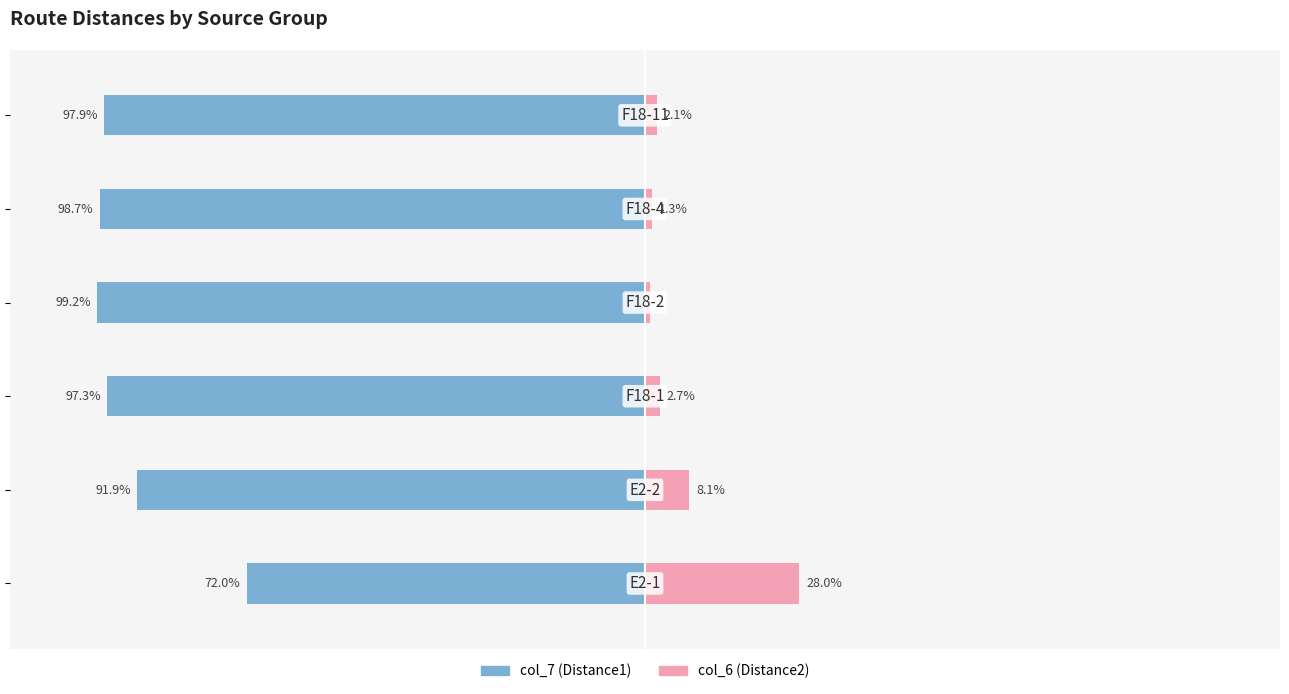

True or false: col_6 (Distance2) has a value of 3.0 at 5.

False